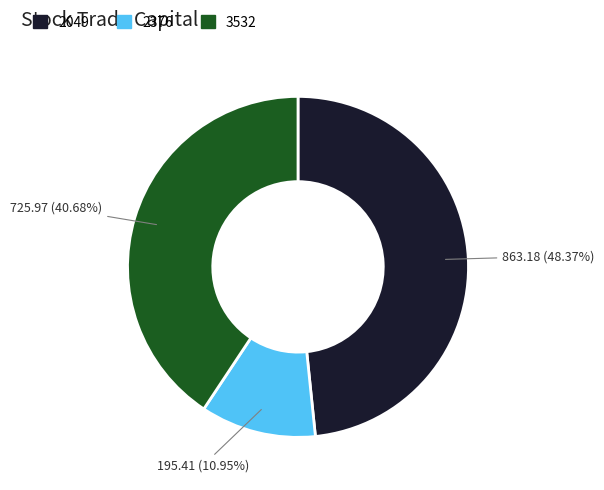

To the nearest percent, what is the difference between the 2049 and 3532 slice percentages?

8%